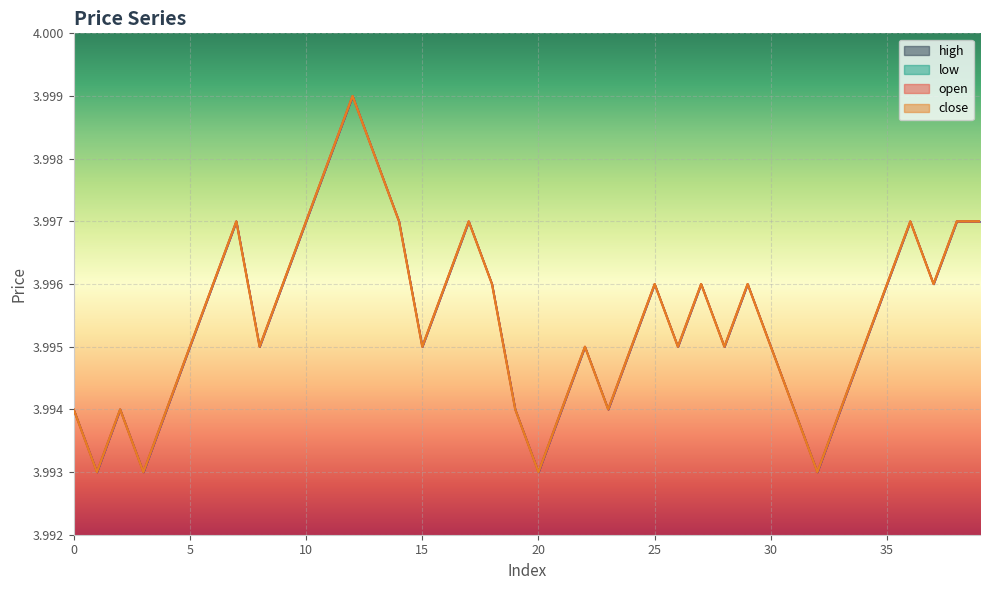

At how many categories does at least one series exceed 3?

40